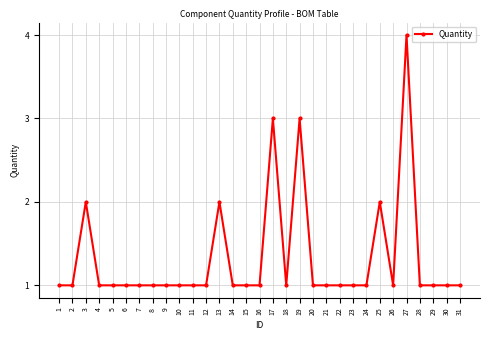

What is the minimum value shown in the chart?

1